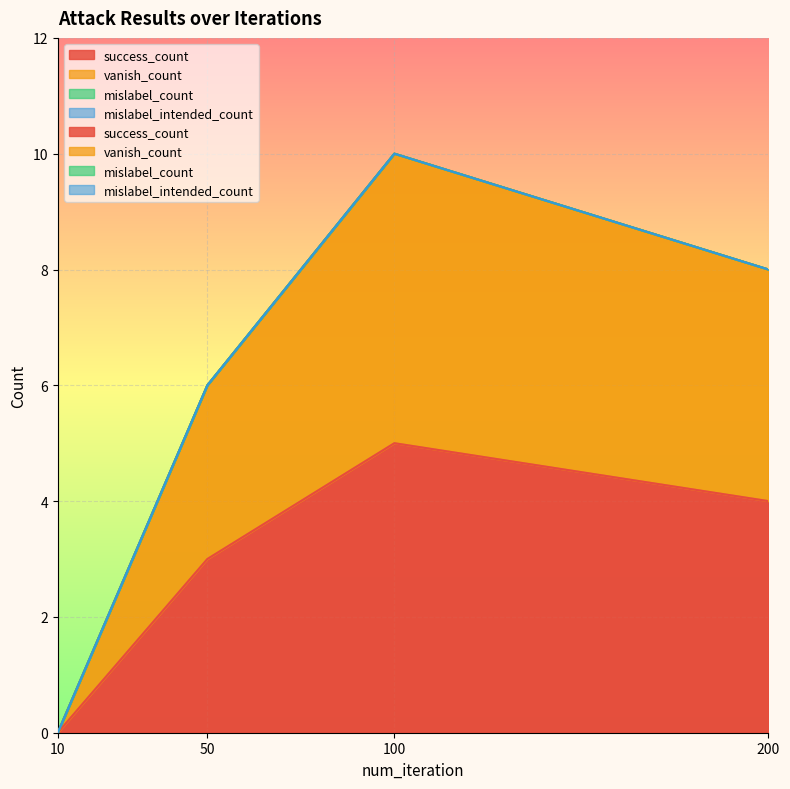

Which category has the highest value in the vanish_count series?

100